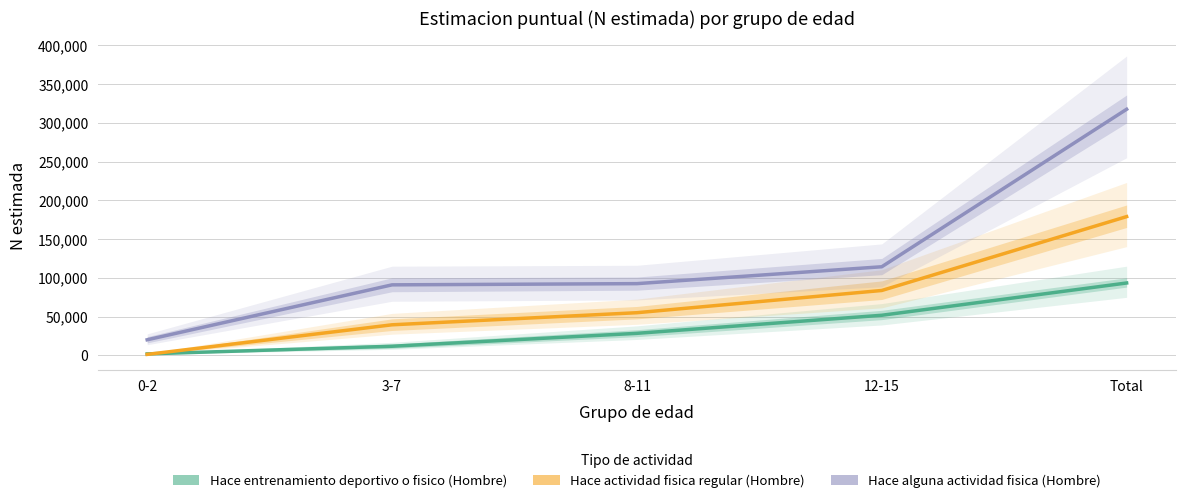

List the series in order of their overall mean, highest first.

Hace alguna actividad fisica (Hombre), Hace actividad fisica regular (Hombre), Hace entrenamiento deportivo o fisico (Hombre)